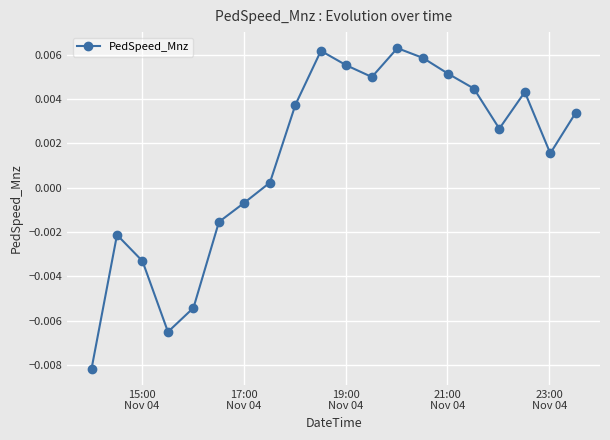

How many points are lower than both their immediate neighbors (excluding endpoints)?

4